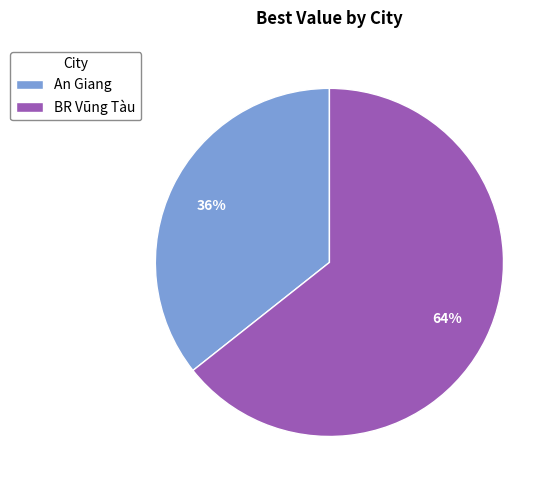

Do An Giang and BR Vũng Tàu together represent more than half of the pie?

Yes